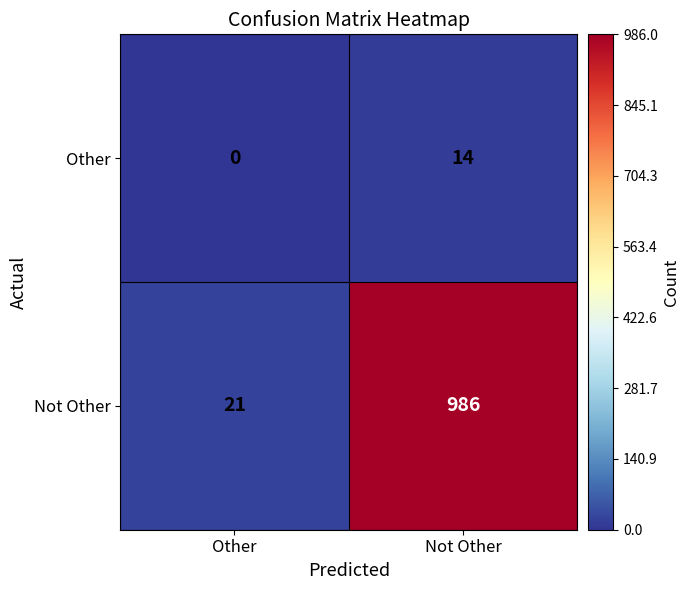

The Not Other series shows 21 at Other. True or false?

True